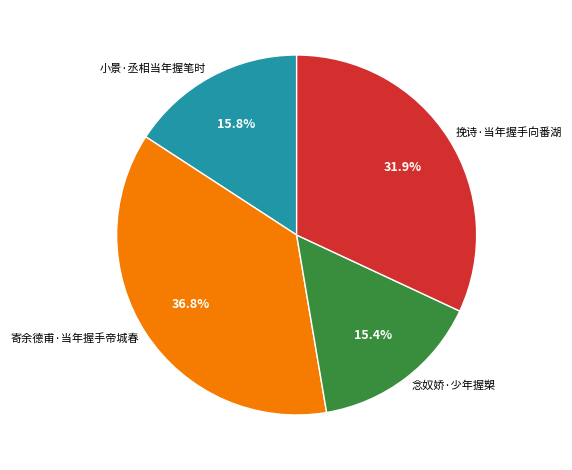

To the nearest percent, what percentage of the pie is 挽诗·当年握手向番湖?

32%